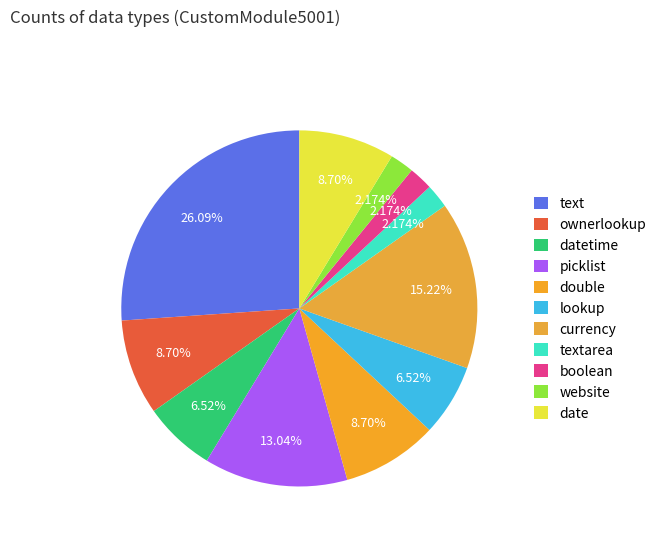

What percentage is the picklist slice, to the nearest percent?

13%